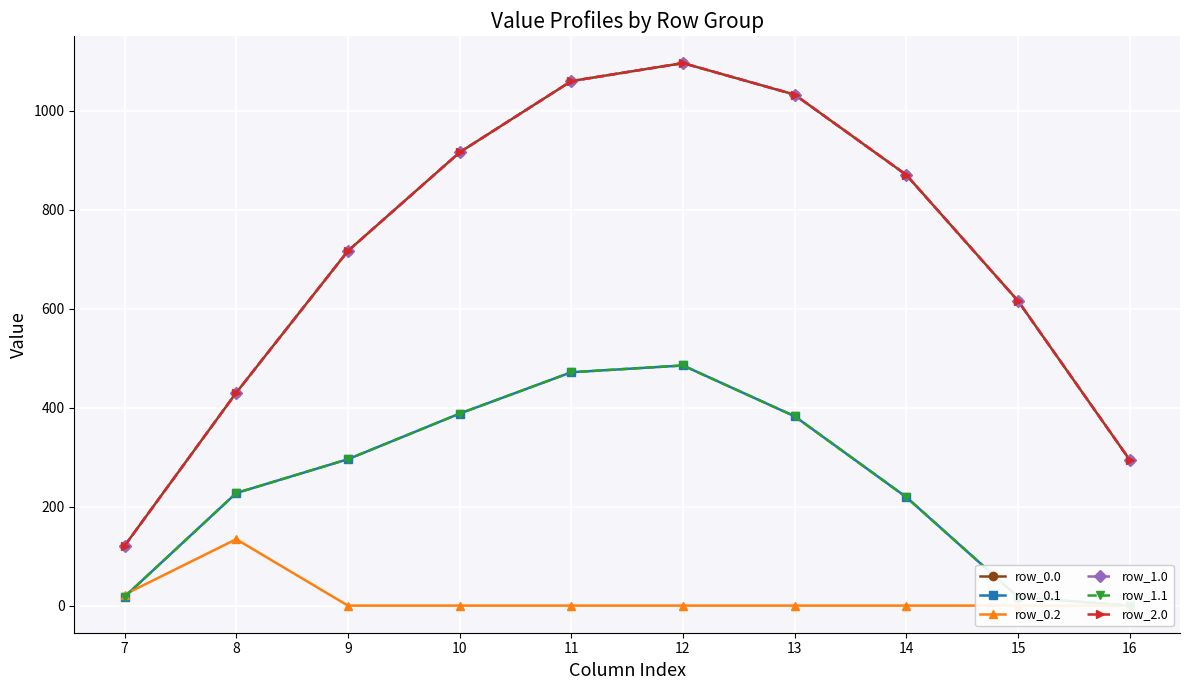

How many values in row_1.1 are above zero?

9